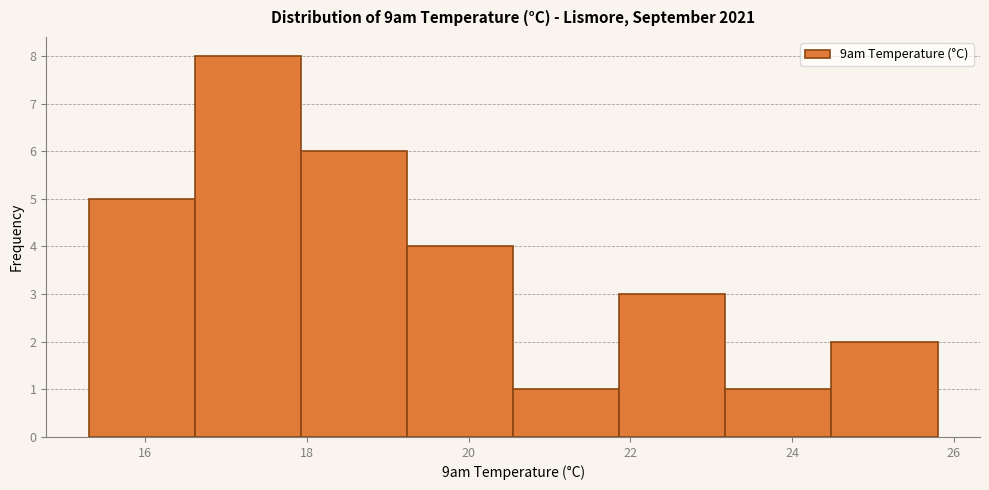

Reading left to right, list every bar in this chart as the range it spans on the x-axis followed by its height. Neither the bar edges nor the heights are printed on the chart, so give them approximately, as read against the axes.

15.4 to 16.6: 5
16.6 to 18.0: 8
18.0 to 19.2: 6
19.2 to 20.6: 4
20.6 to 21.8: 1
21.8 to 23.2: 3
23.2 to 24.4: 1
24.4 to 25.8: 2